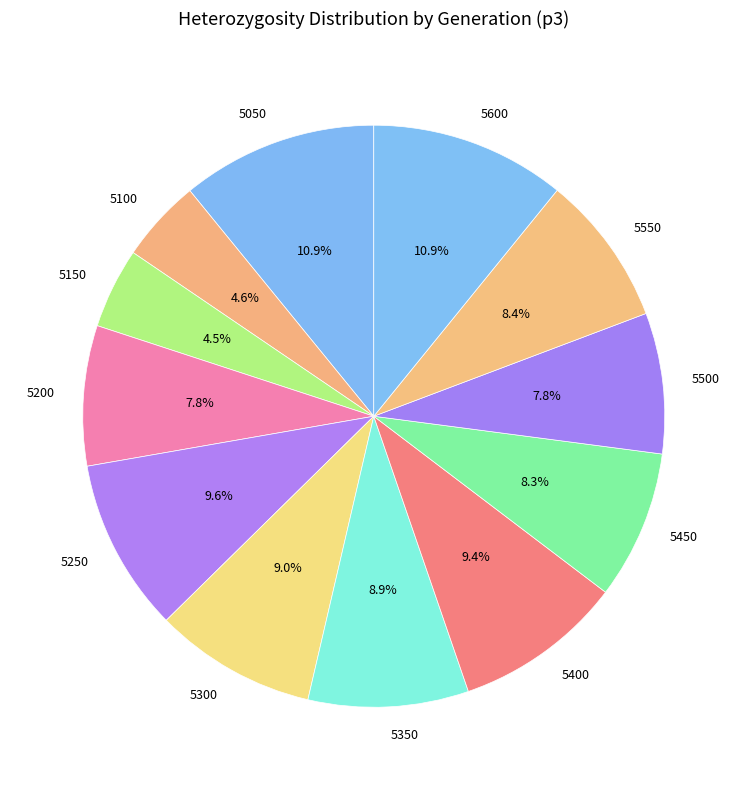

How many segments does this pie chart have?

12